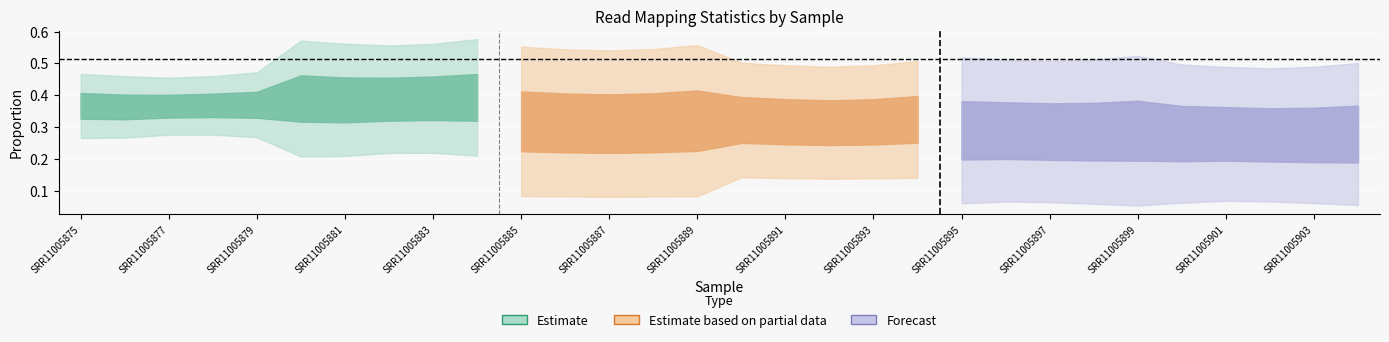

What is the sum of all % of reads mapped to multiple loci values?

7.1